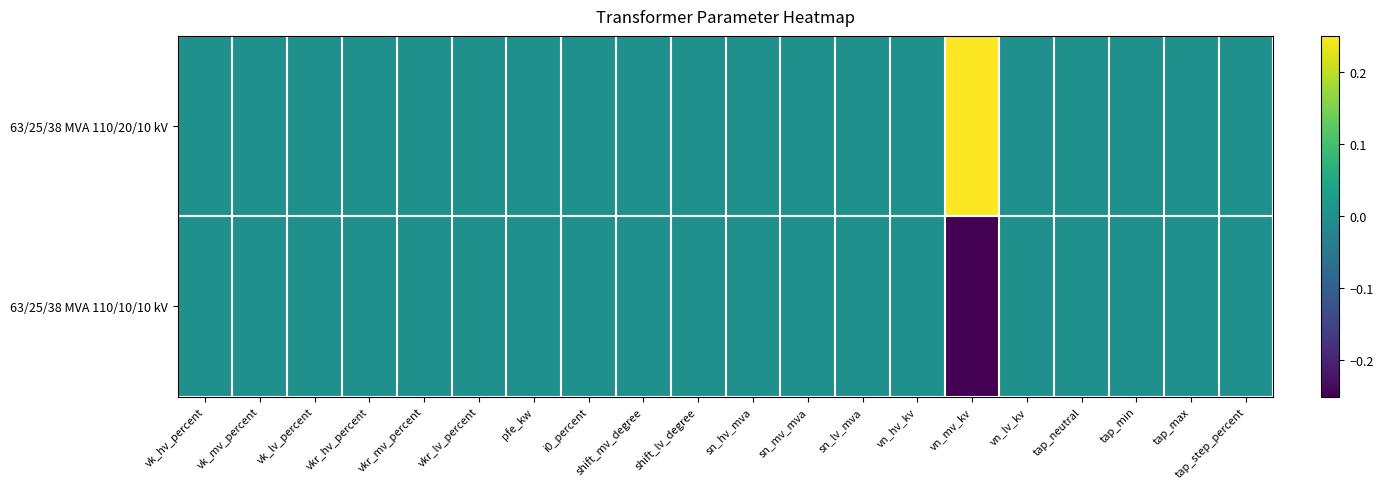

Reading left to right, what are all the values shown in this chart?

63/25/38 MVA 110/20/10 kV: vk_hv_percent=0.0	vk_mv_percent=0.0	vk_lv_percent=0.0	vkr_hv_percent=0.0	vkr_mv_percent=0.0	vkr_lv_percent=0.0	pfe_kw=0.0	i0_percent=0.0	shift_mv_degree=0.0	shift_lv_degree=0.0	sn_hv_mva=0.0	sn_mv_mva=0.0	sn_lv_mva=0.0	vn_hv_kv=0.0	vn_mv_kv=0.2	vn_lv_kv=0.0	tap_neutral=0.0	tap_min=0.0	tap_max=0.0	tap_step_percent=0.0
63/25/38 MVA 110/10/10 kV: vk_hv_percent=0.0	vk_mv_percent=0.0	vk_lv_percent=0.0	vkr_hv_percent=0.0	vkr_mv_percent=0.0	vkr_lv_percent=0.0	pfe_kw=0.0	i0_percent=0.0	shift_mv_degree=0.0	shift_lv_degree=0.0	sn_hv_mva=0.0	sn_mv_mva=0.0	sn_lv_mva=0.0	vn_hv_kv=0.0	vn_mv_kv=-0.2	vn_lv_kv=0.0	tap_neutral=0.0	tap_min=0.0	tap_max=0.0	tap_step_percent=0.0